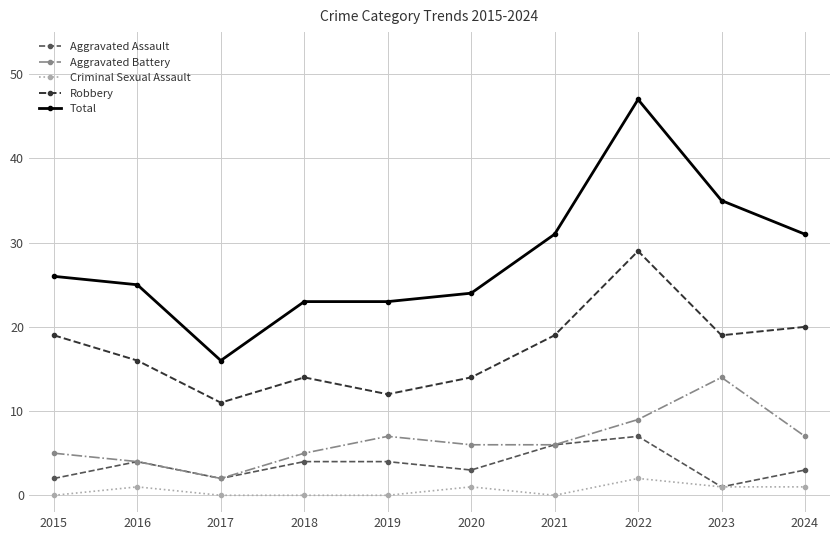

True or false: Criminal Sexual Assault and Aggravated Battery cross at least once.

False